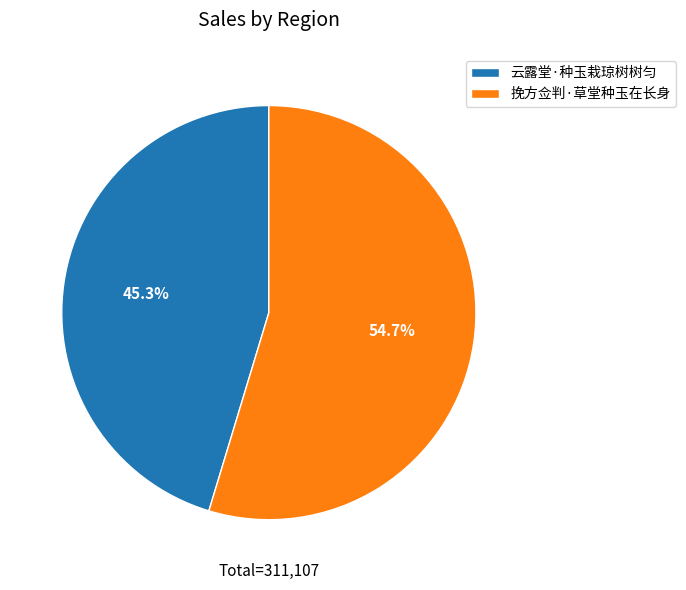

The 云露堂·种玉栽琼树树匀 slice represents 39% of the pie. True or false?

False